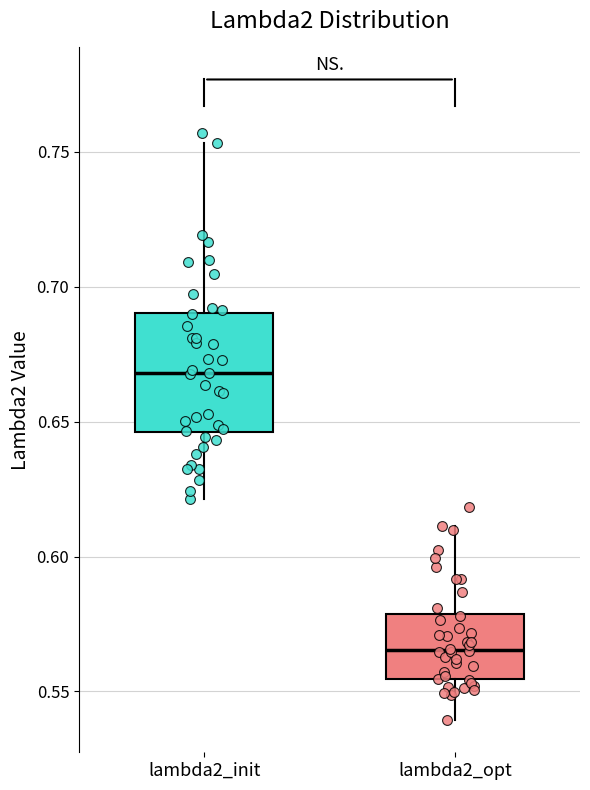

Which box's median line is the lowest?

lambda2_opt